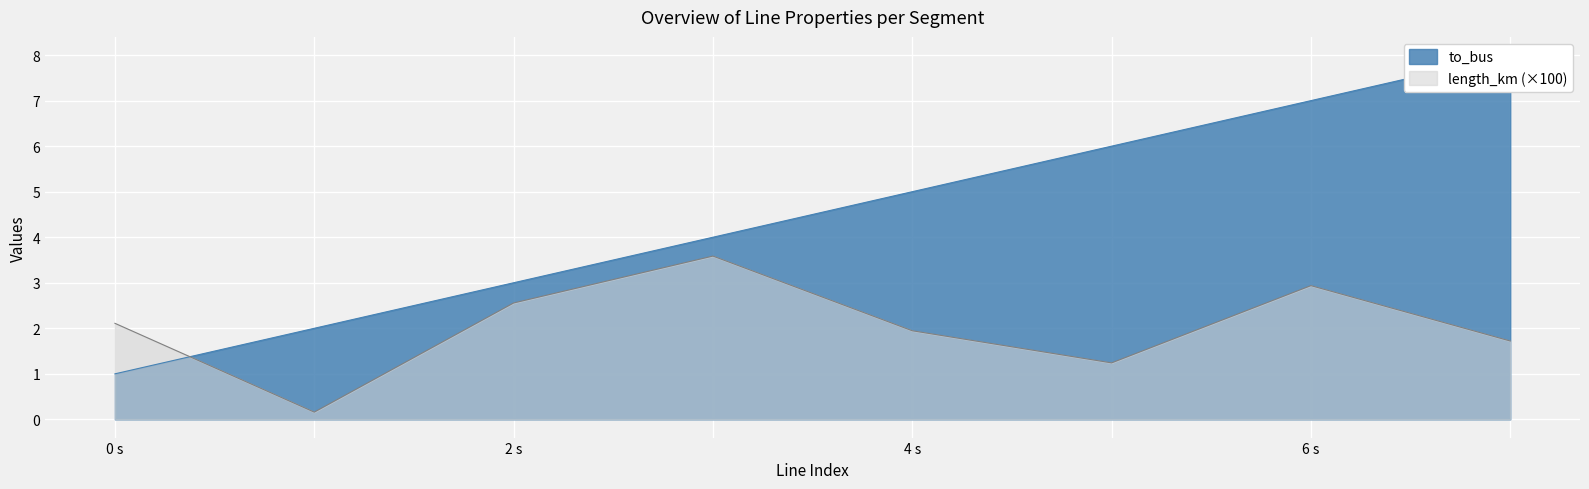

Is the value of to_bus at 7 greater than the value of length_km at 5?

Yes